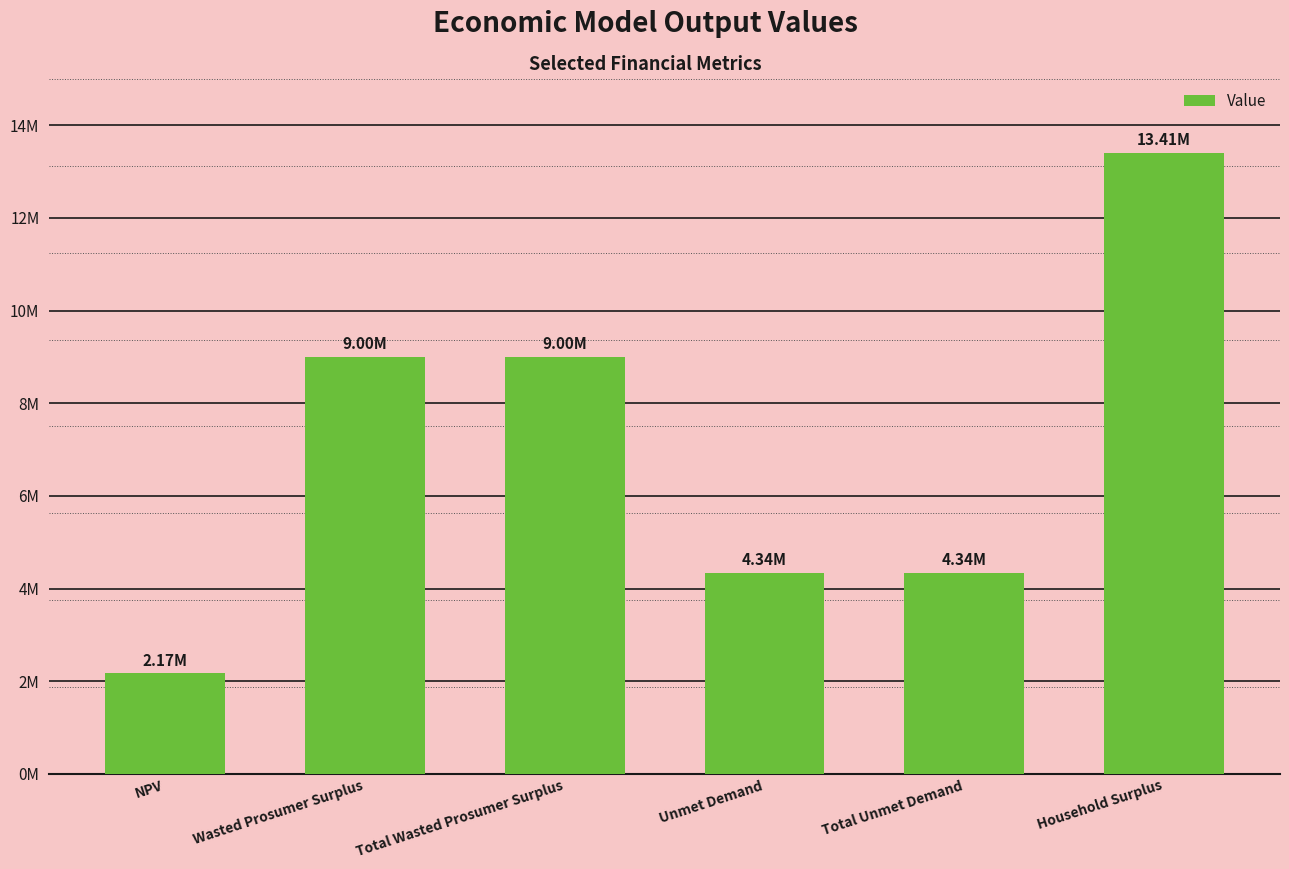

What is the label of the 2nd bar from the right?

Total Unmet Demand